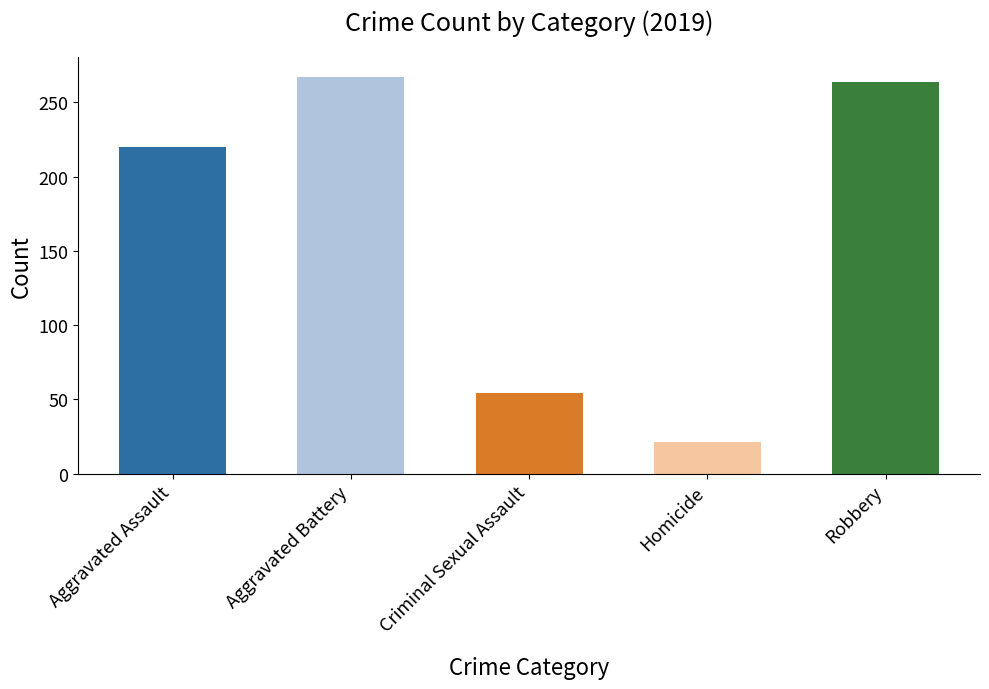

Which series has the largest range (max minus min)?

Robbery